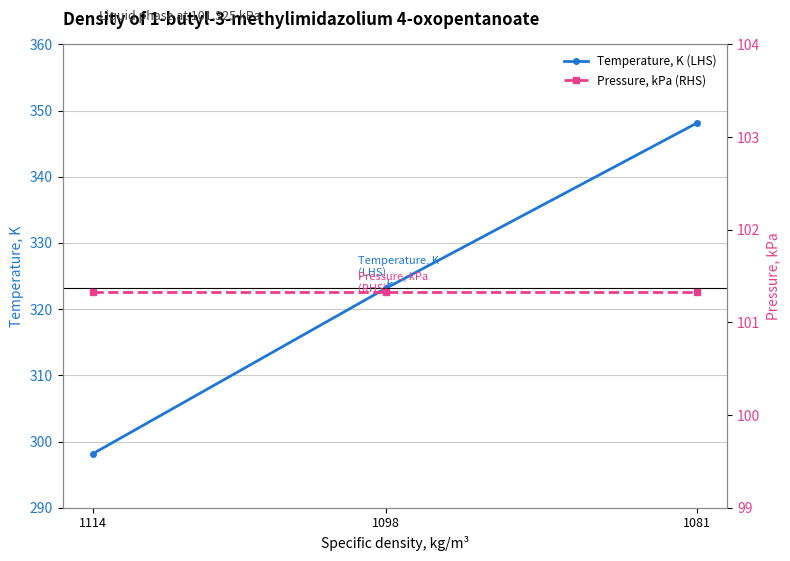

Reading left to right, list all the values displayed in this chart.

Temperature, K (LHS): 298.1	323.1	348.1
Pressure, kPa (RHS): 101.3	101.3	101.3